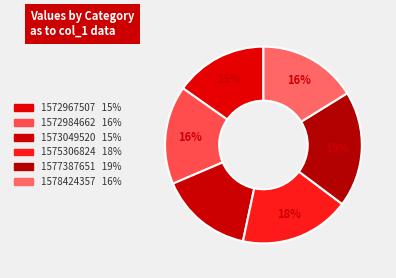

To the nearest percent, what is the difference between the largest and smallest slice percentages?

4%